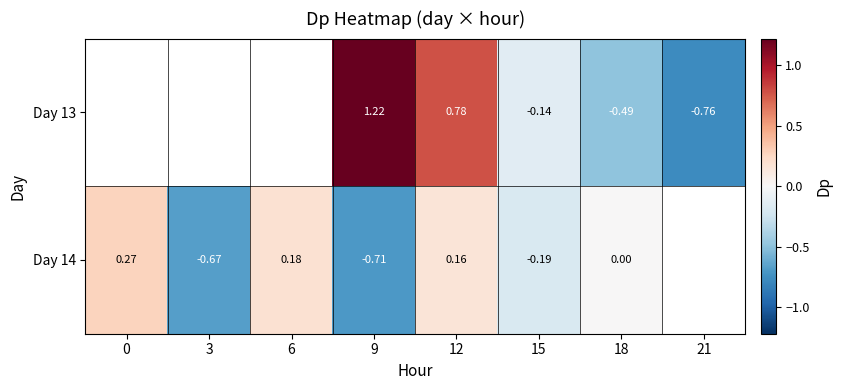

At which category is the sum across all series the highest?

12